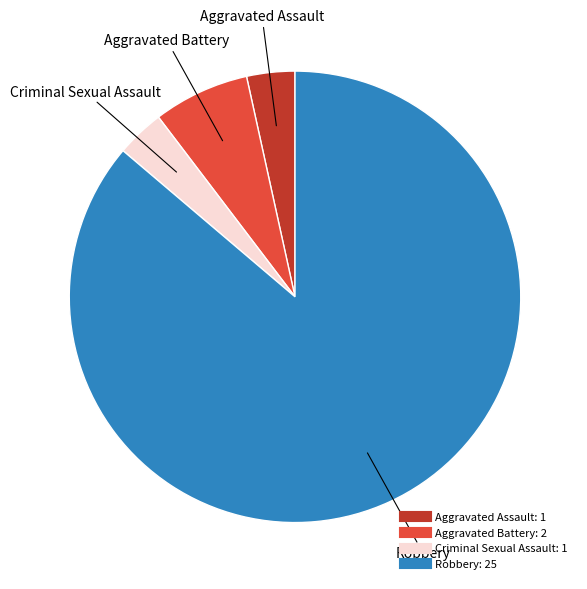

Approximately how many times larger is the value at Robbery compared to Criminal Sexual Assault?

25.0